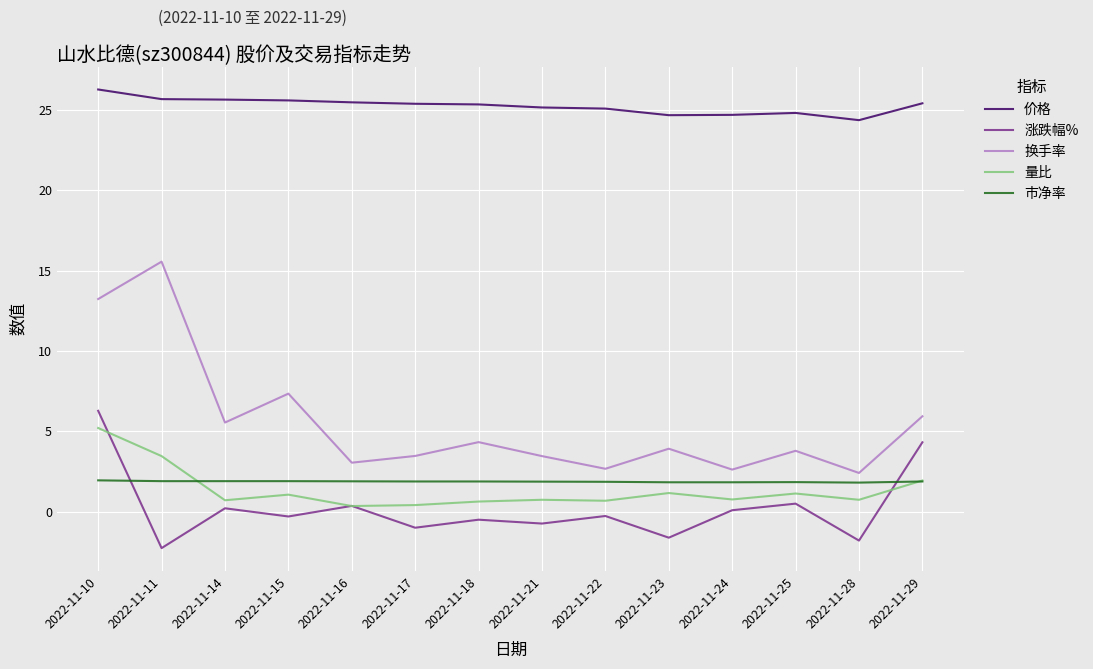

Is this an area chart (filled region under the line)?

No